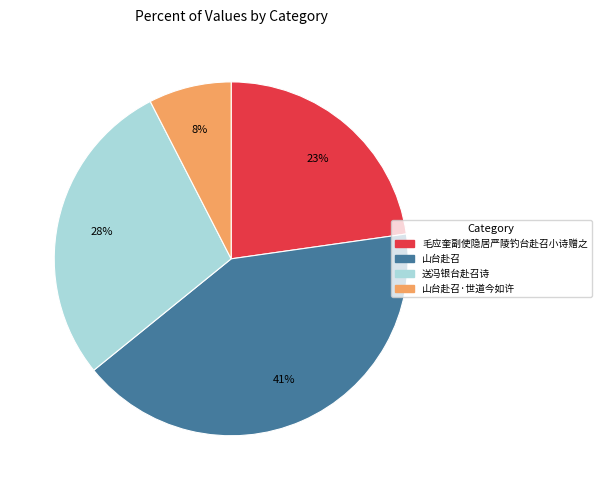

To the nearest percent, what is the average slice percentage?

25%